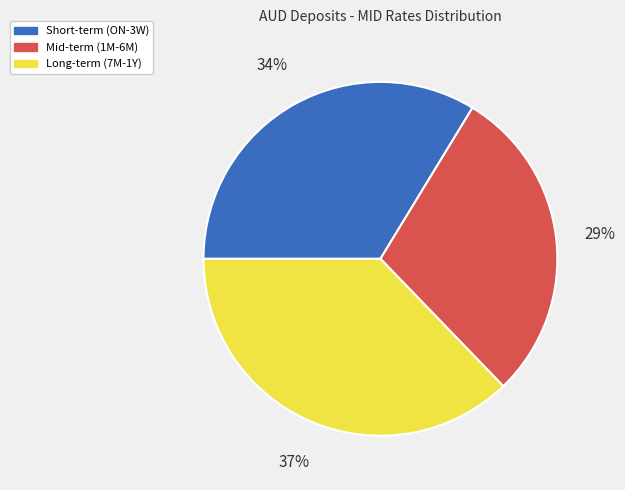

To the nearest percent, what is the average slice percentage?

33%